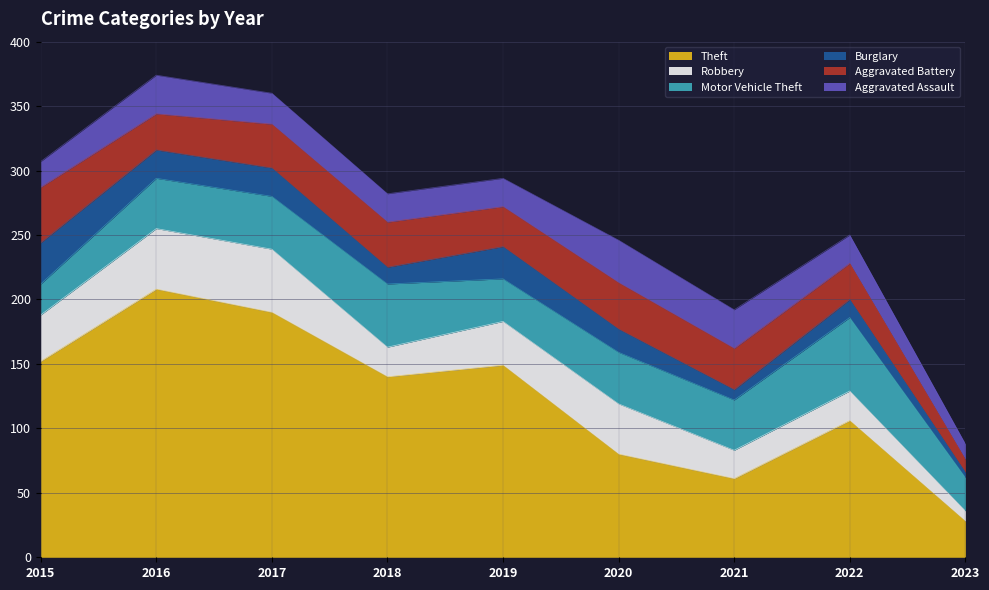

Reading right to left, what are all the values shown in this chart?

Theft: 2023=28	2022=106	2021=61	2020=80	2019=149	2018=140	2017=190	2016=208	2015=152
Robbery: 2023=8	2022=23	2021=22	2020=39	2019=34	2018=23	2017=49	2016=47	2015=36
Motor Vehicle Theft: 2023=26	2022=57	2021=39	2020=40	2019=33	2018=49	2017=41	2016=39	2015=24
Burglary: 2023=4	2022=14	2021=8	2020=18	2019=25	2018=13	2017=22	2016=22	2015=32
Aggravated Battery: 2023=10	2022=28	2021=32	2020=36	2019=31	2018=35	2017=34	2016=28	2015=43
Aggravated Assault: 2023=12	2022=22	2021=30	2020=33	2019=22	2018=22	2017=24	2016=30	2015=20